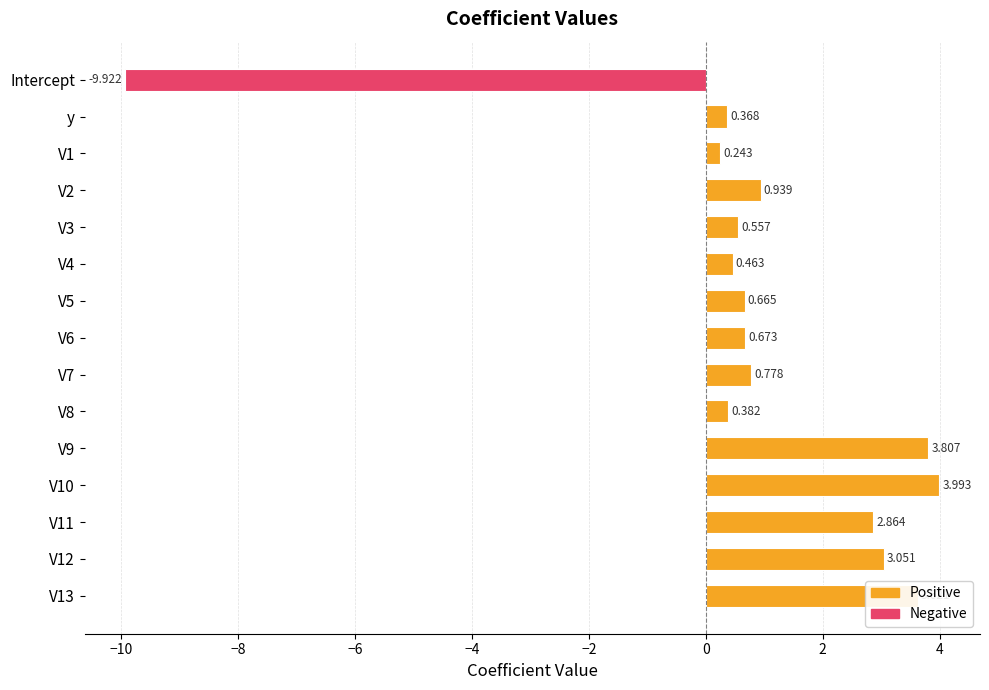

How many bars are there in total?

15